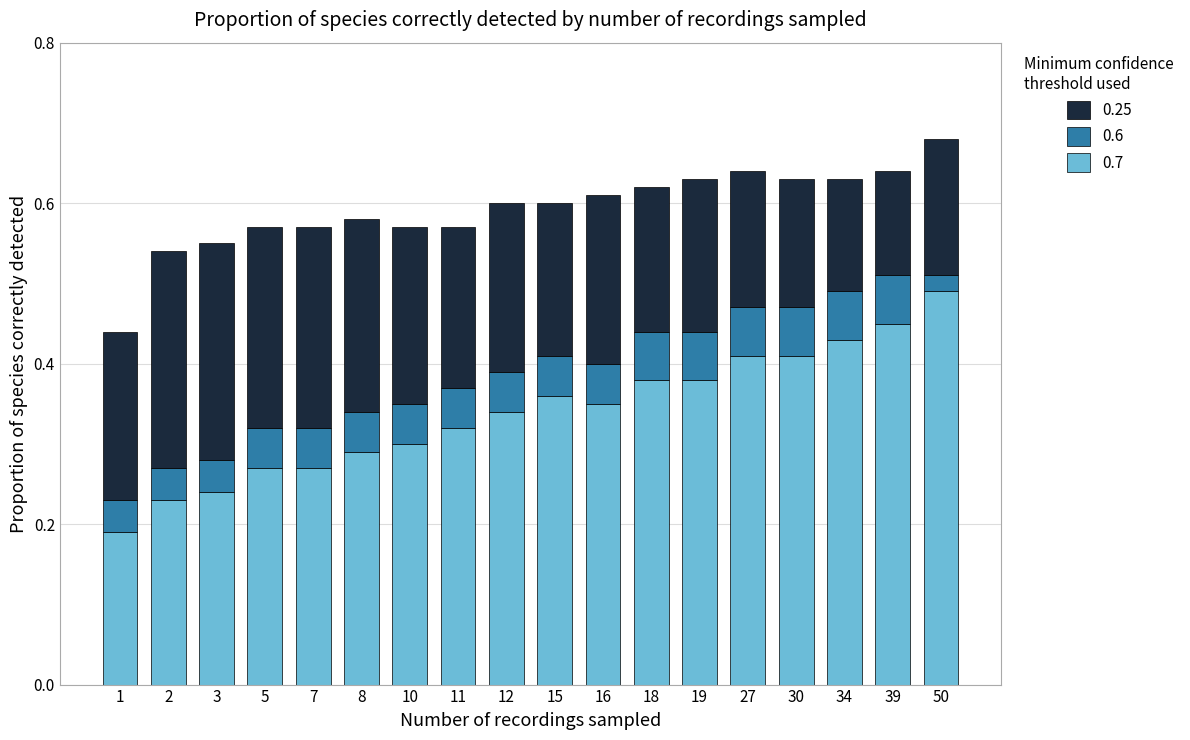

True or false: 0.25 has a value of 0.2 at 8.

True